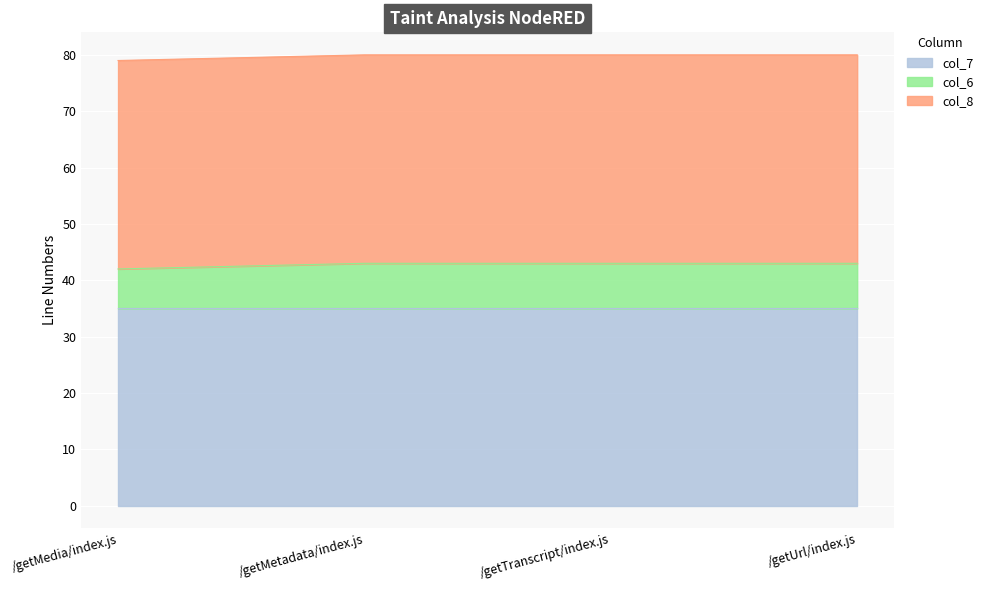

At which category is the sum across all series the highest?

/getMetadata/index.js